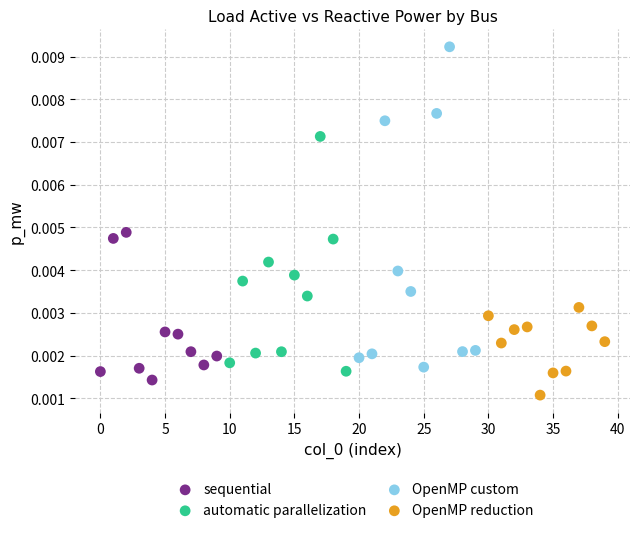

Which series has the largest Y range (max minus min)?

OpenMP custom